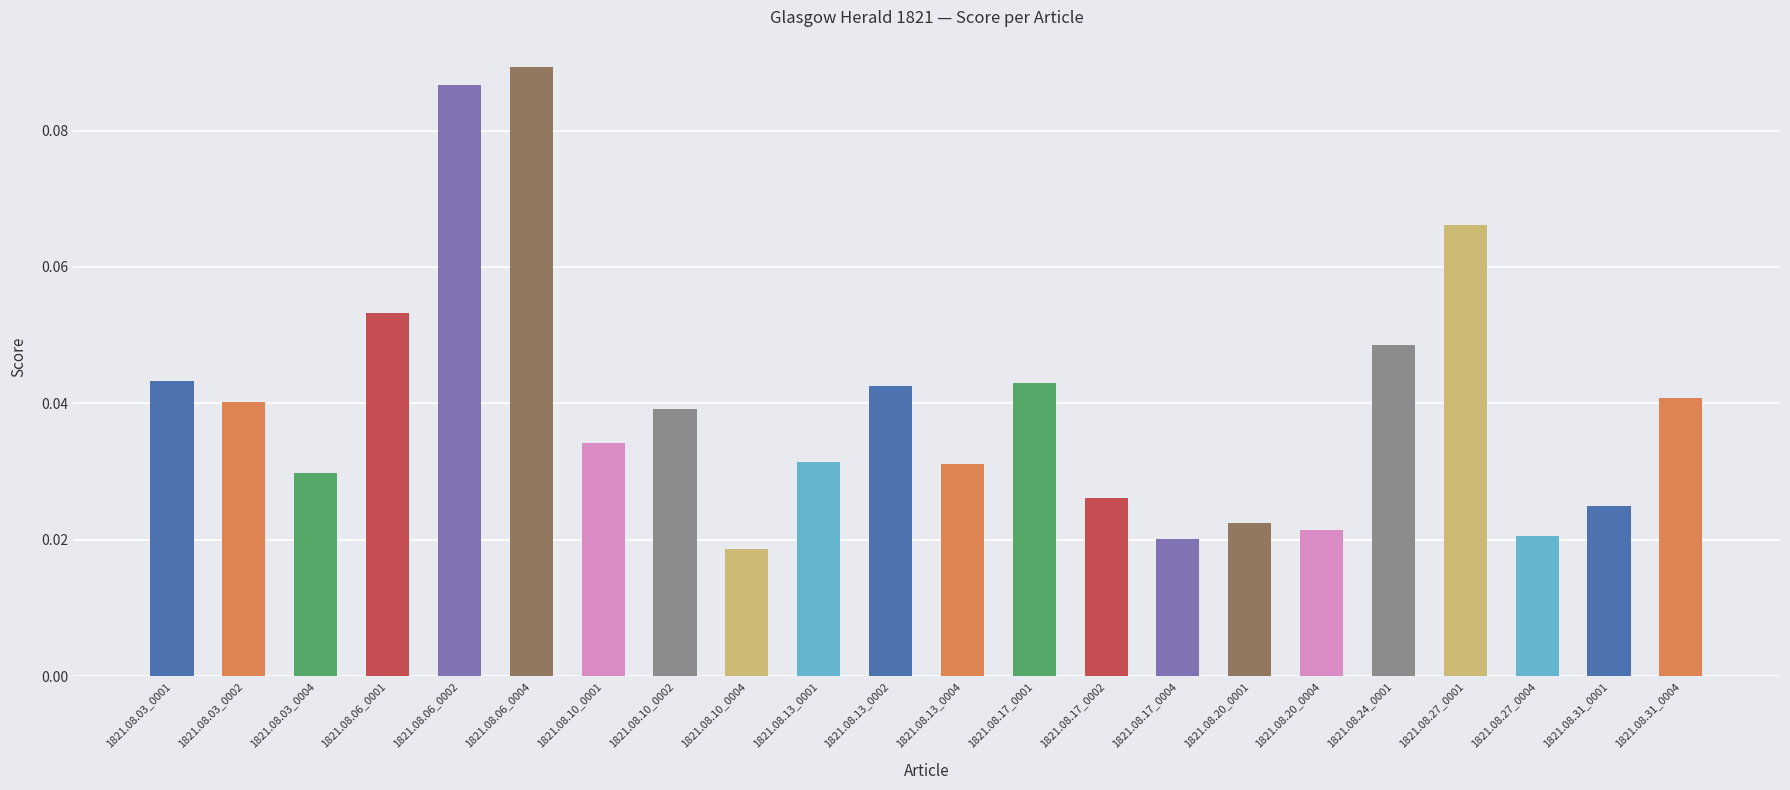

How many values are between 0 and 1?

22